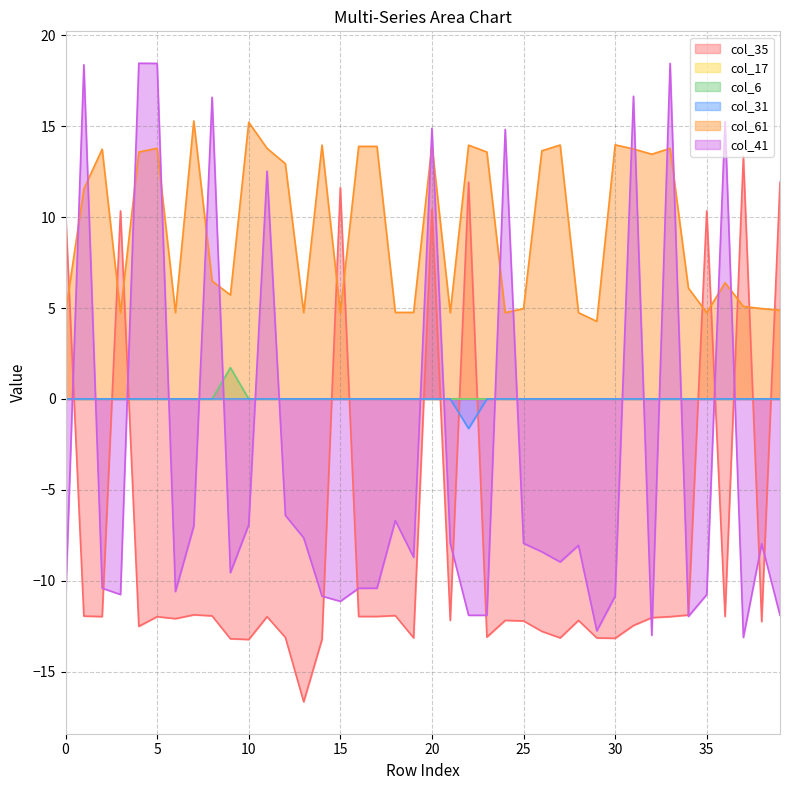

What is the difference between the maximum and second lowest values in the col_6 series?

1.7